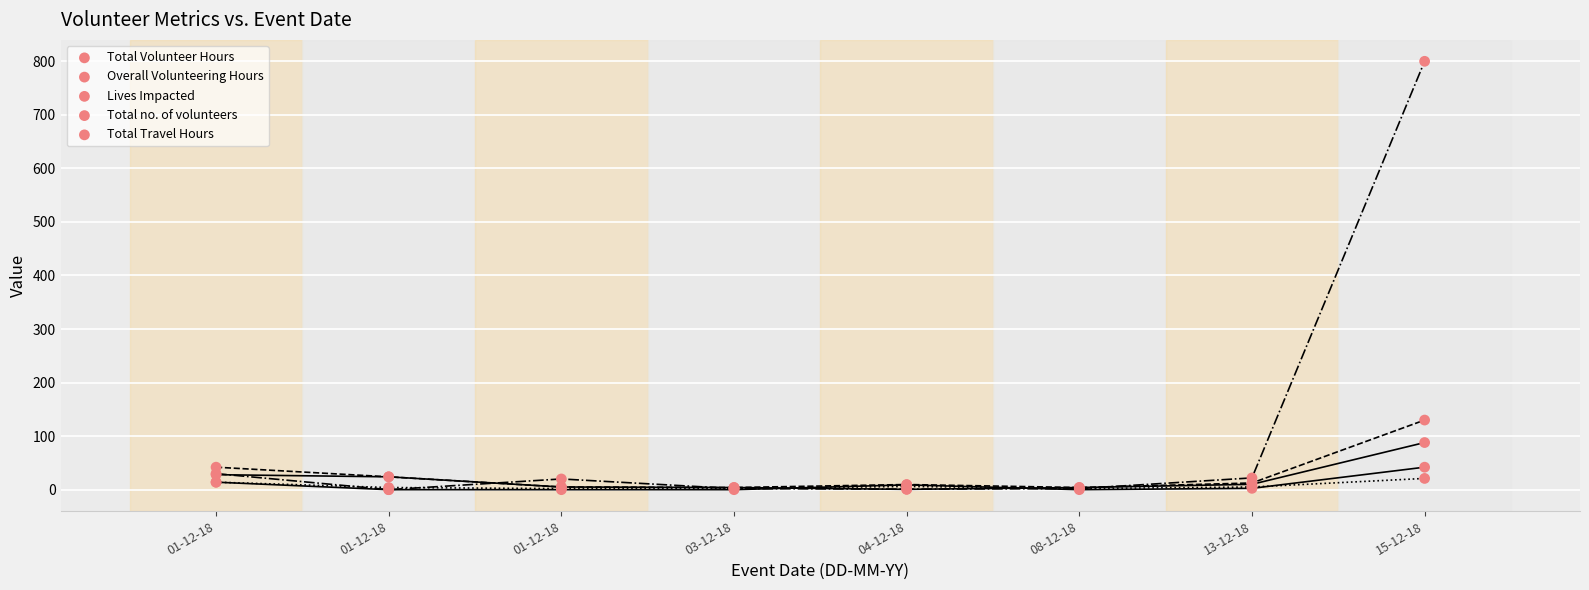

Which series contains the lowest Y value?

Lives Impacted